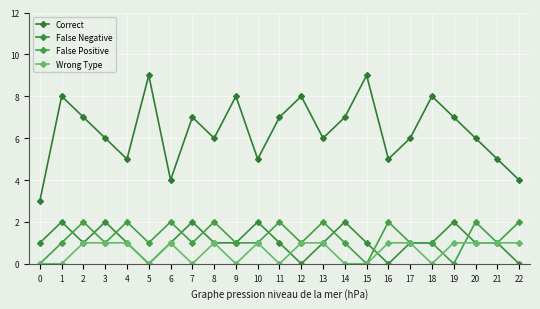

How many series are shown in this chart?

4